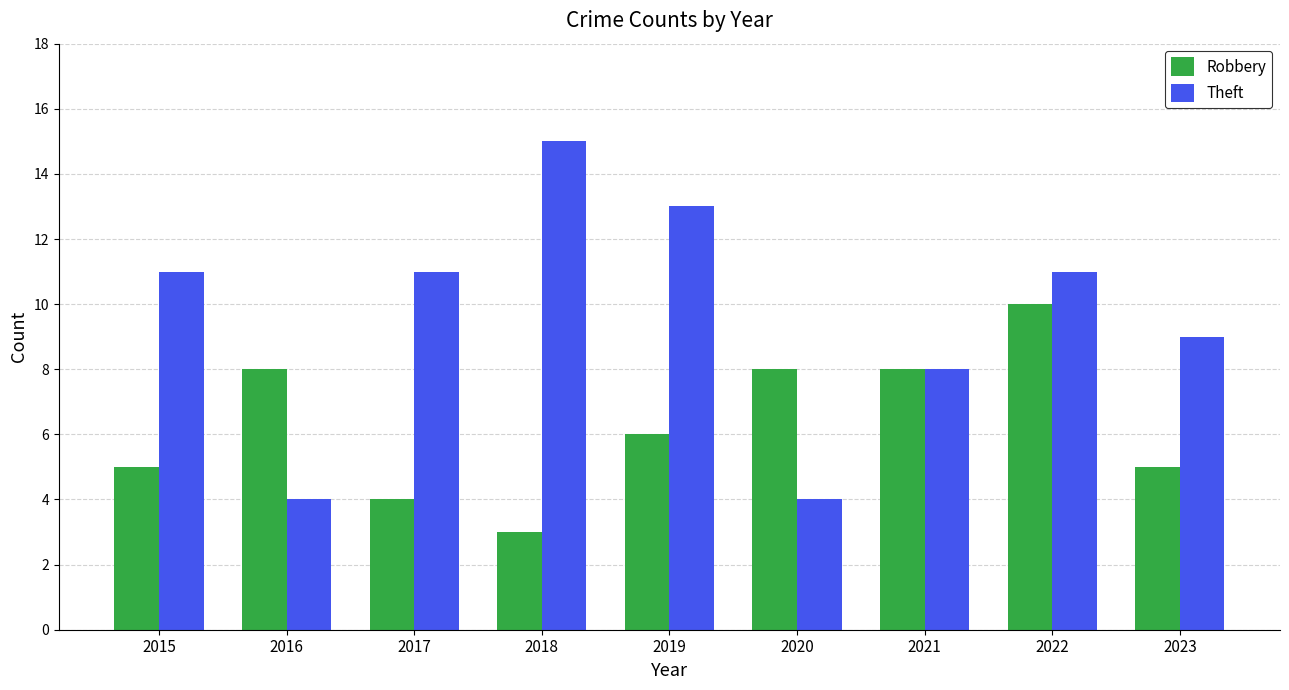

Reading left to right, extract all data points from this chart.

Robbery: 2015=5	2016=8	2017=4	2018=3	2019=6	2020=8	2021=8	2022=10	2023=5
Theft: 2015=11	2016=4	2017=11	2018=15	2019=13	2020=4	2021=8	2022=11	2023=9